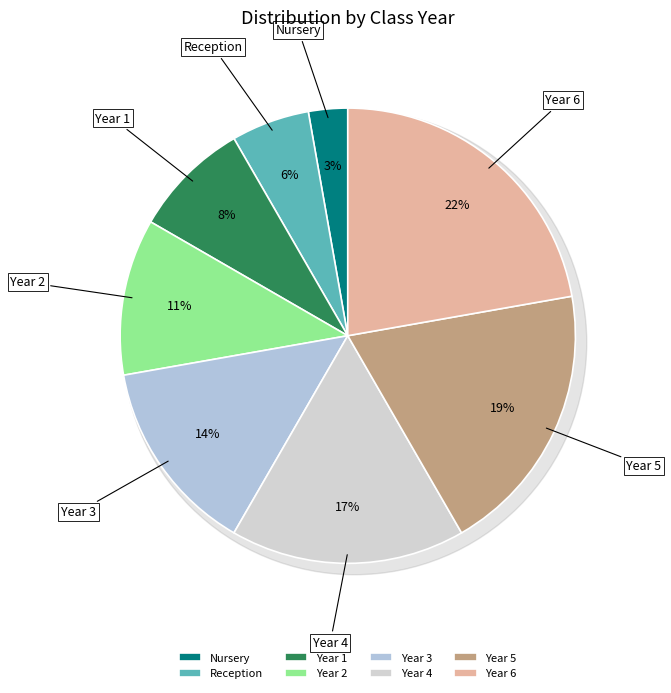

To the nearest percent, what is the difference between the largest and smallest slice percentages?

19%